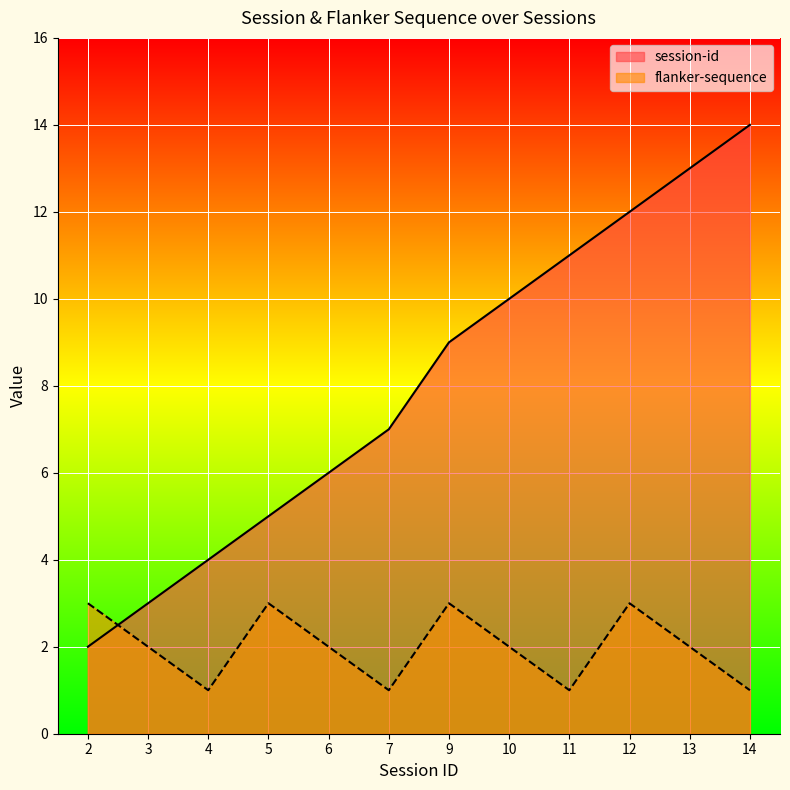

What is the average value of the session-id series?

8